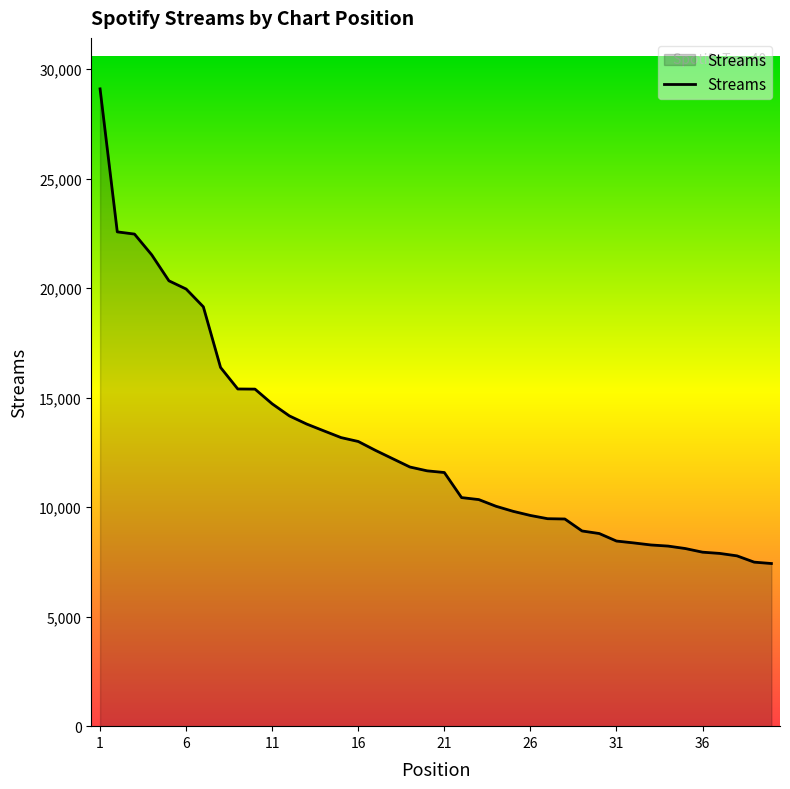

What is the difference between the maximum and minimum values?

21668